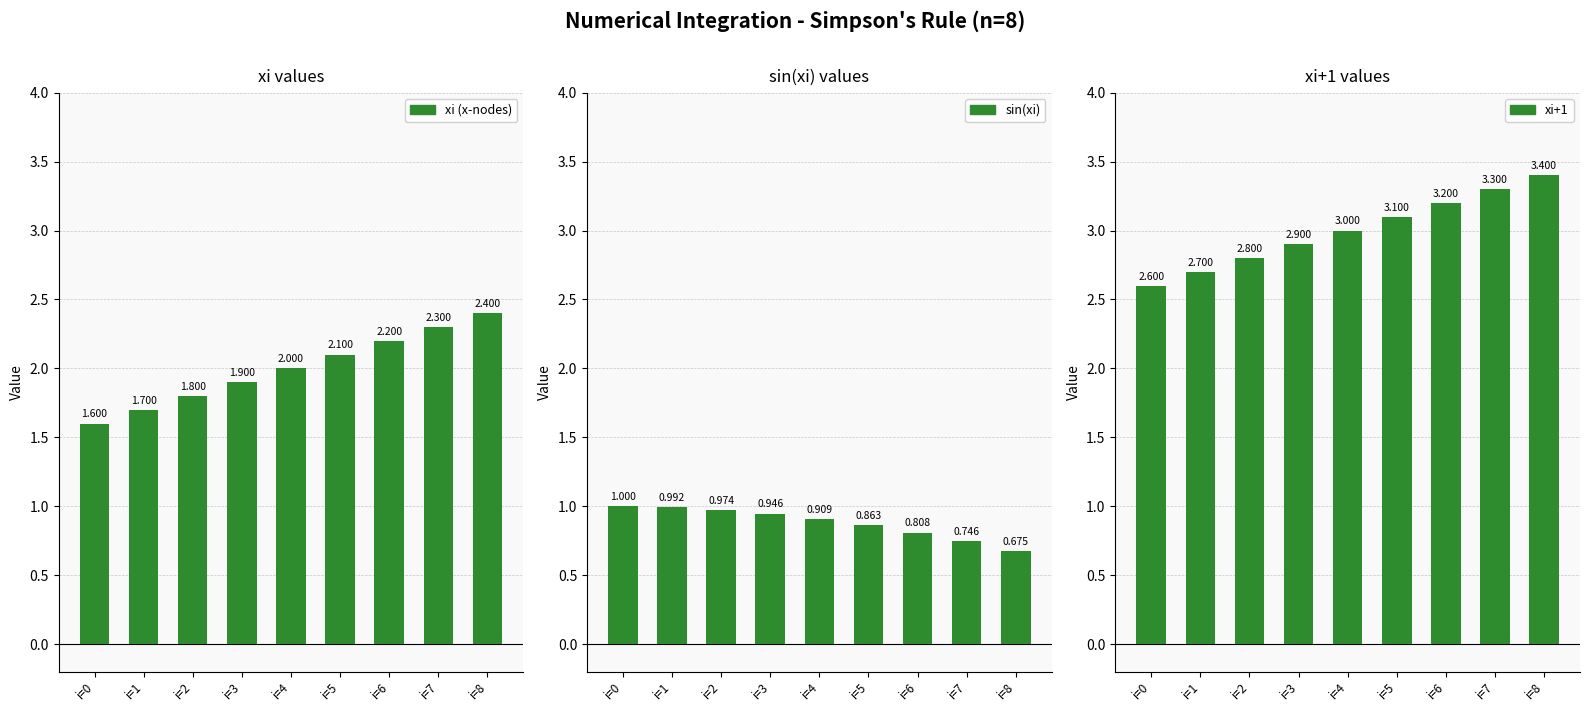

What is the difference between the maximum and minimum values in the xi+1 series?

0.8